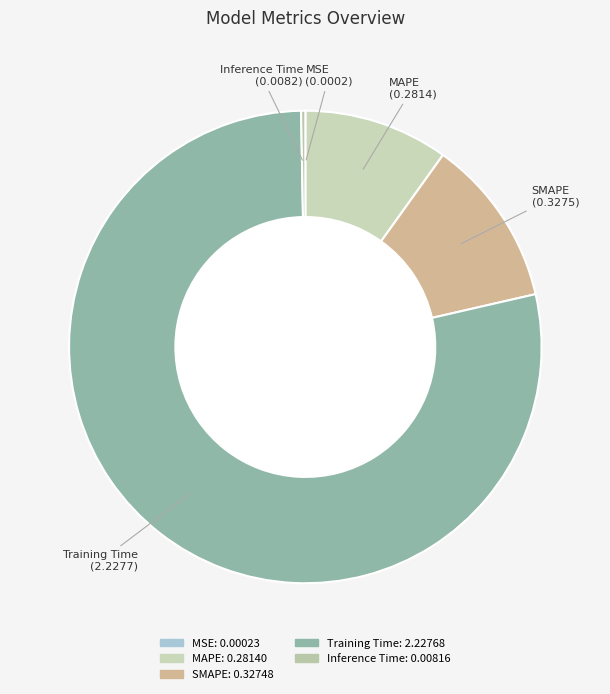

True or false: Inference Time accounts for 0% of the total.

True